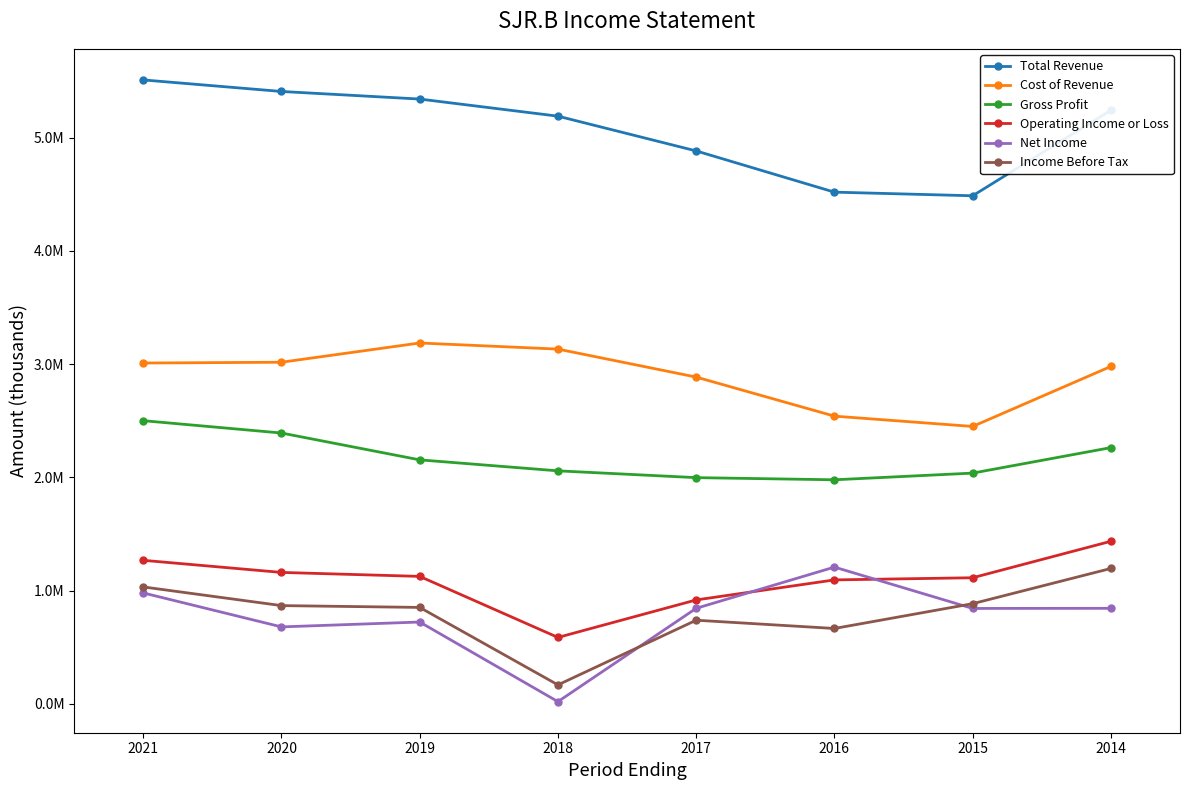

What value does the Gross Profit series have at 2014, to the nearest 10?

2262000